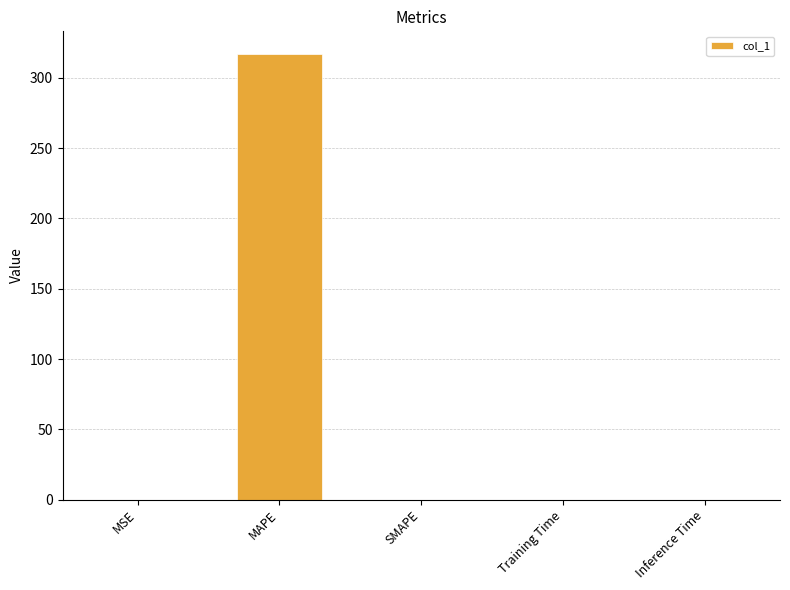

The value at Training Time is 0.0. True or false?

True